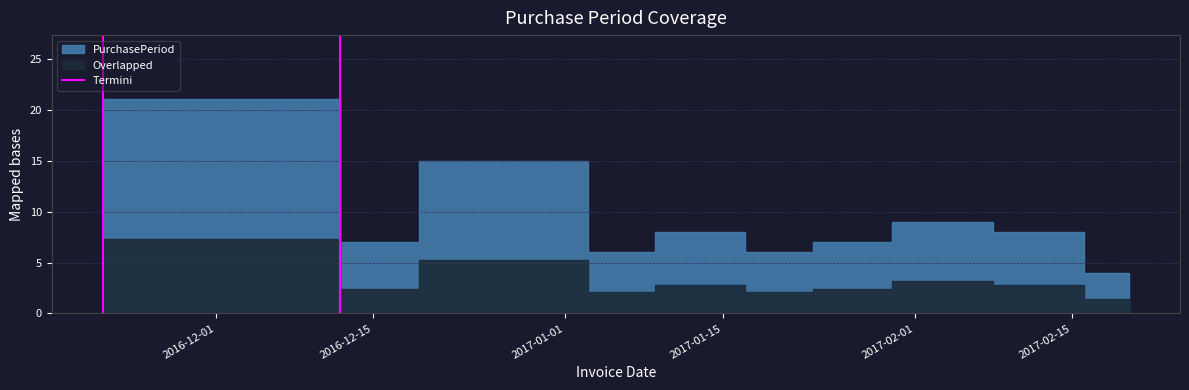

The chart shows a value of -1 at 2016-12-01. True or false?

False